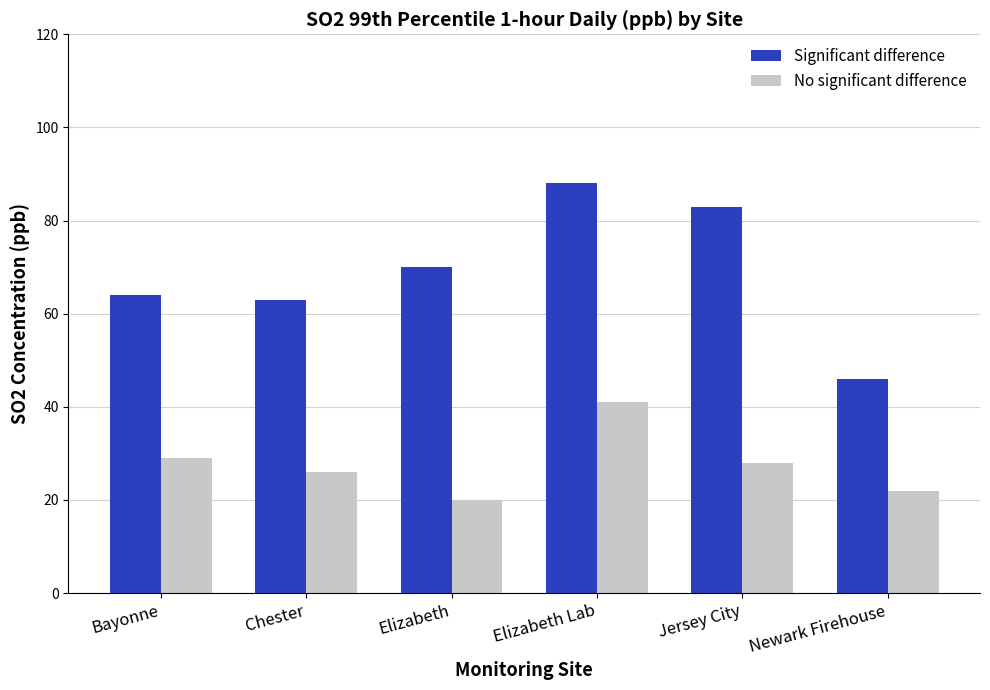

What is the spread (max minus min) of values at Elizabeth?

50